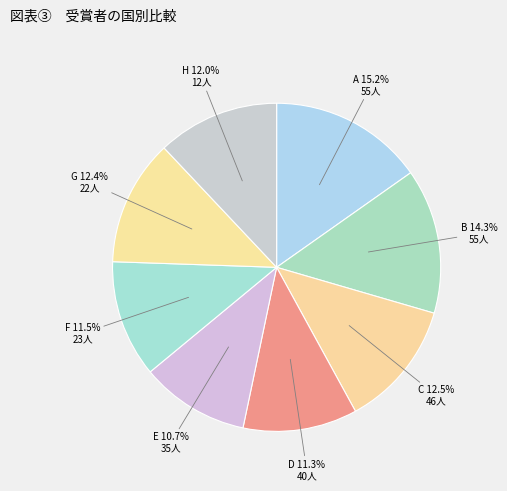

How many slices are in this pie chart?

8